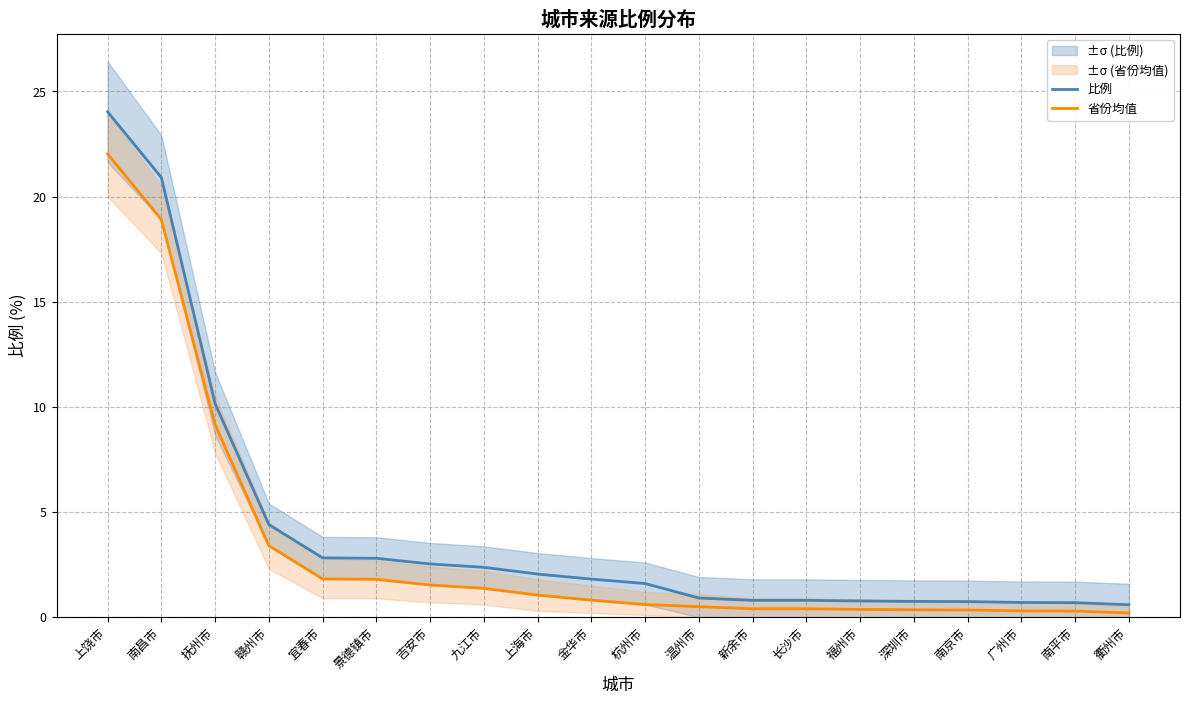

Where is 省份均值 nearest to the value 11?

抚州市